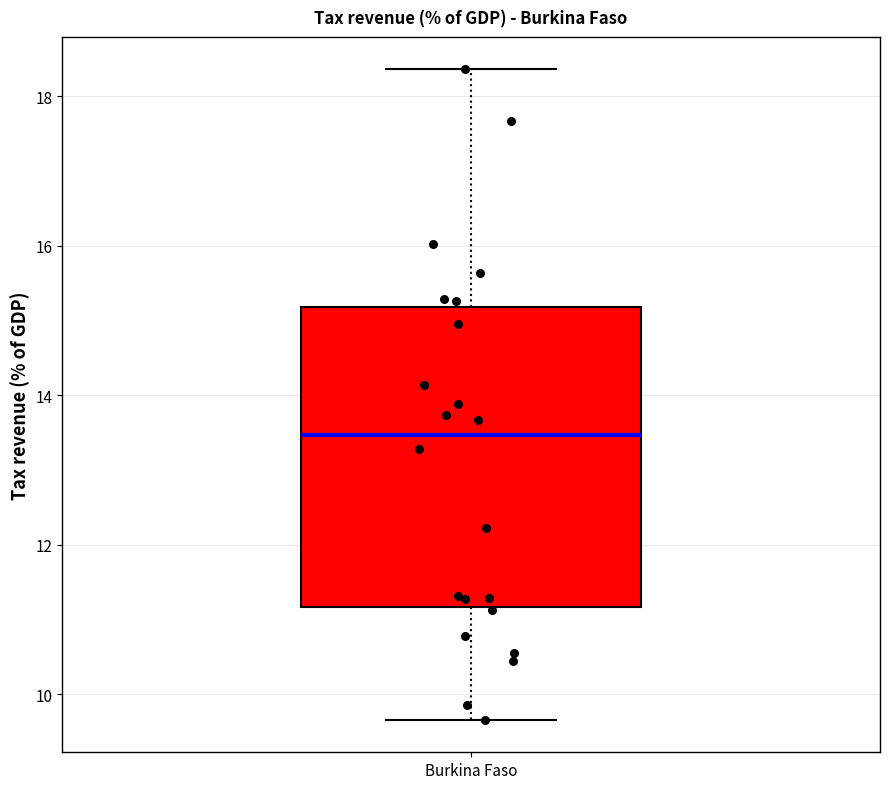

Read this box plot against the y-axis: the position of the median line, the range covered by the box, and the ends of both whiskers. The values are not printed on the chart, so give them approximately, as read against the axis.

median 13.4, box 11.2 to 15.2, whiskers 9.6 to 18.4